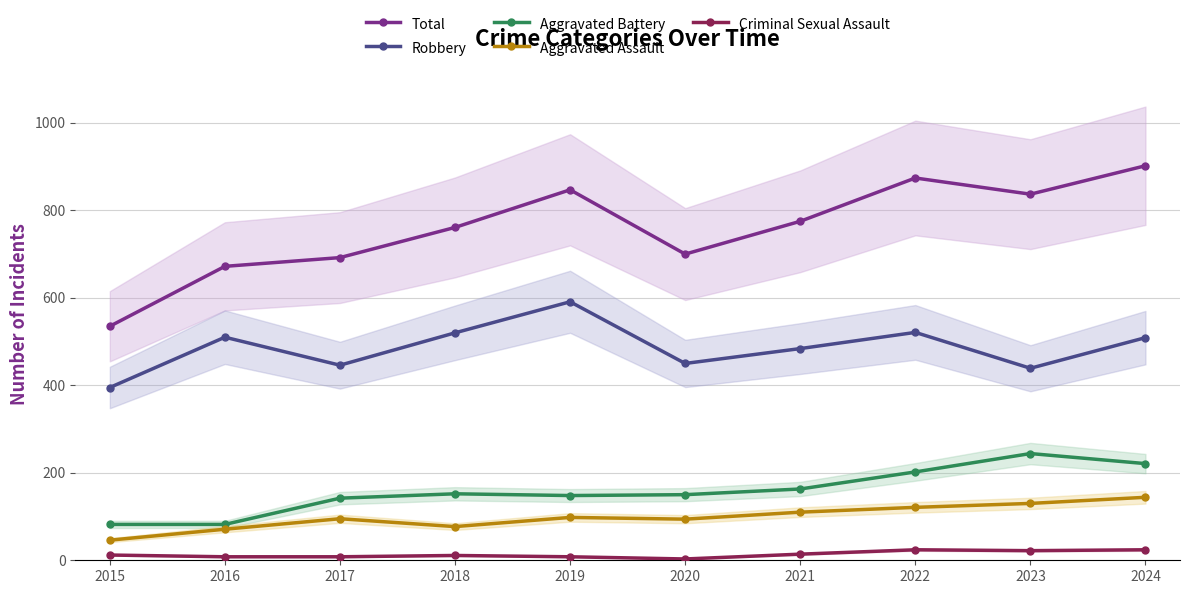

True or false: Total has more than 2 points higher than both neighbors.

False